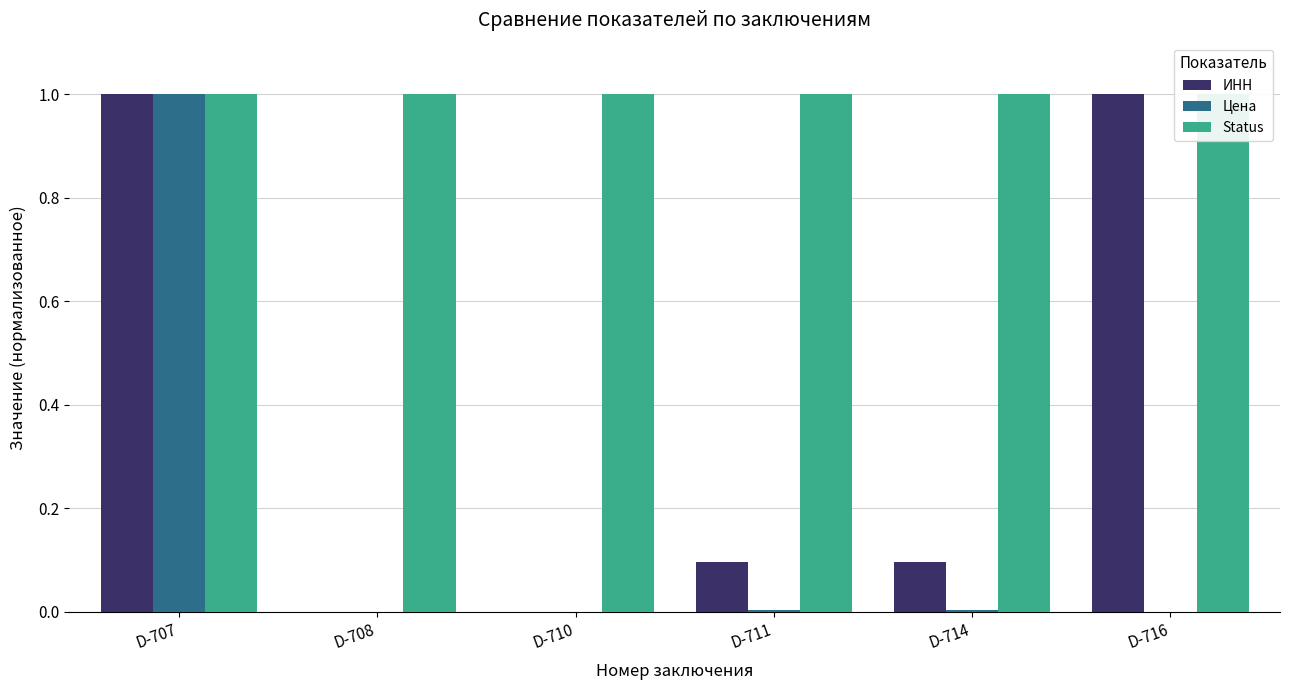

Is the value of Status at D-708 greater than the value of ИНН at D-711?

Yes